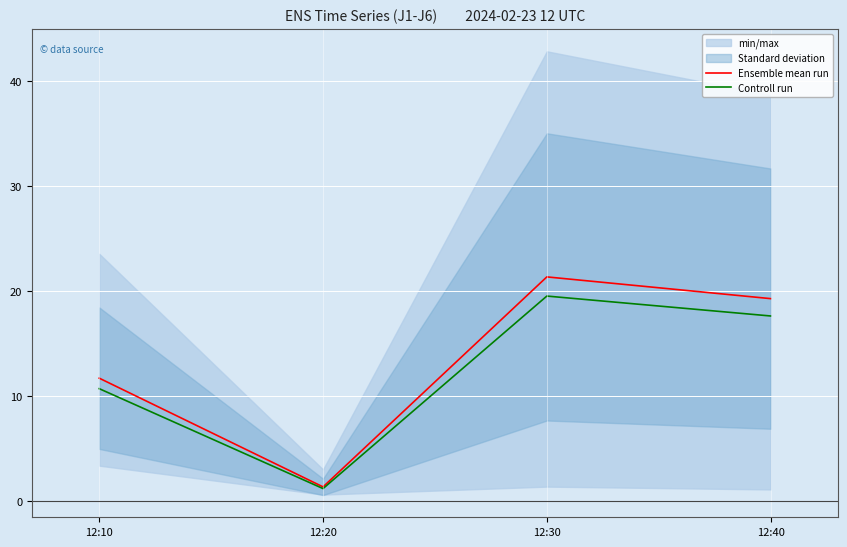

What is the minimum value shown in the chart?

1.2